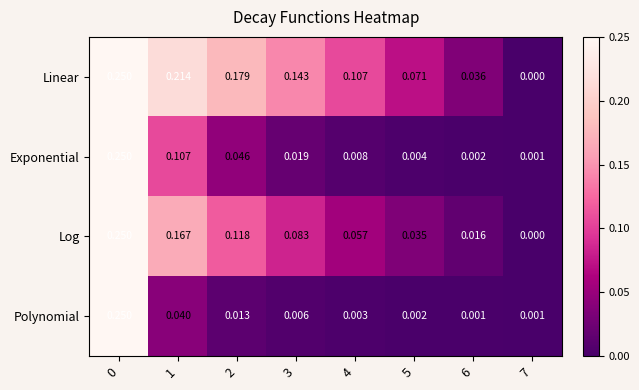

Which series has the largest total across all categories?

Linear